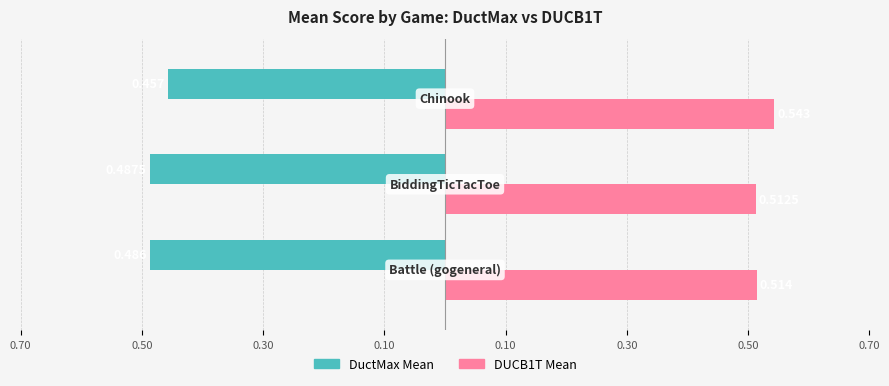

At how many categories does at least one series exceed 0?

3